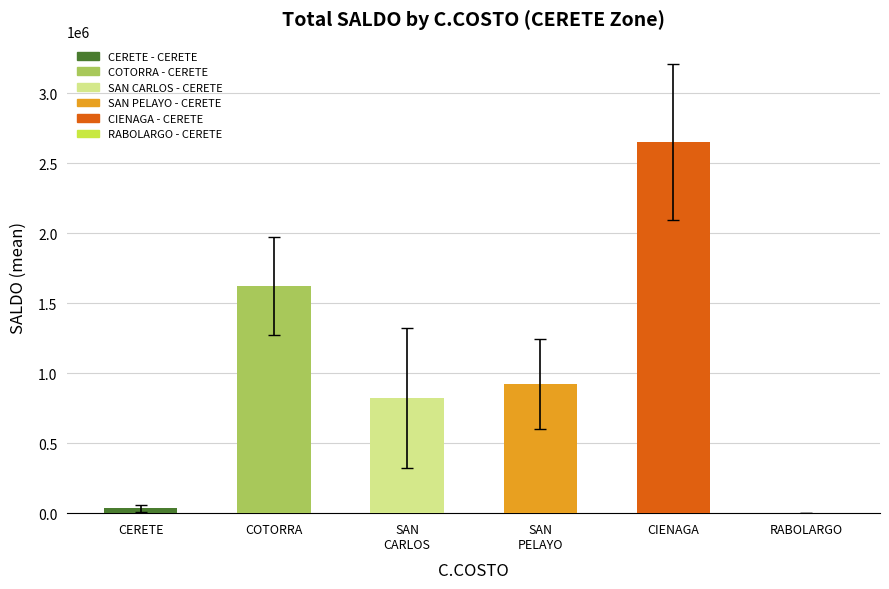

Between SAN PELAYO - CERETE and SAN CARLOS - CERETE, which is larger?

SAN PELAYO - CERETE